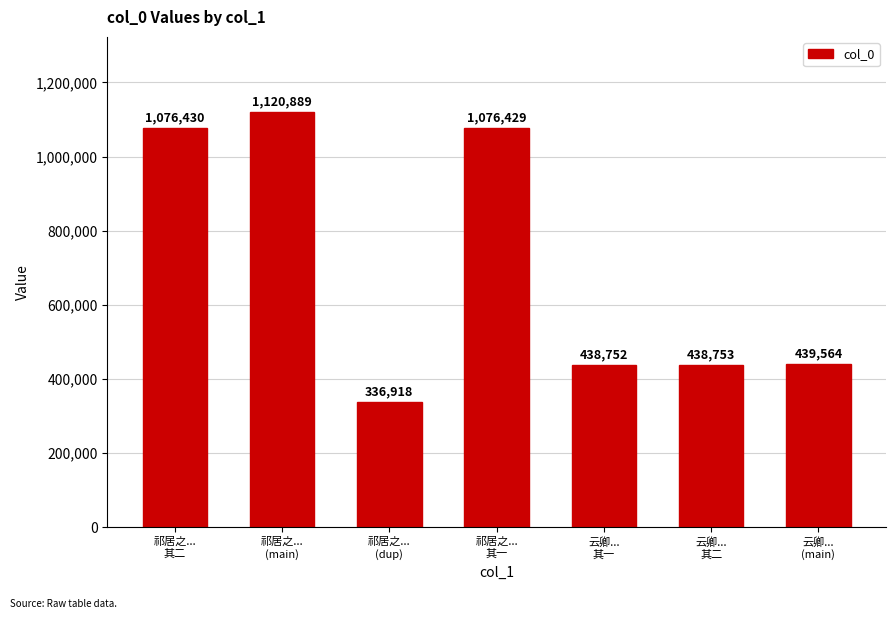

Rank the categories by value from lowest to highest.

祁居之...
(dup), 云卿...
其一, 云卿...
其二, 云卿...
(main), 祁居之...
其一, 祁居之...
其二, 祁居之...
(main)